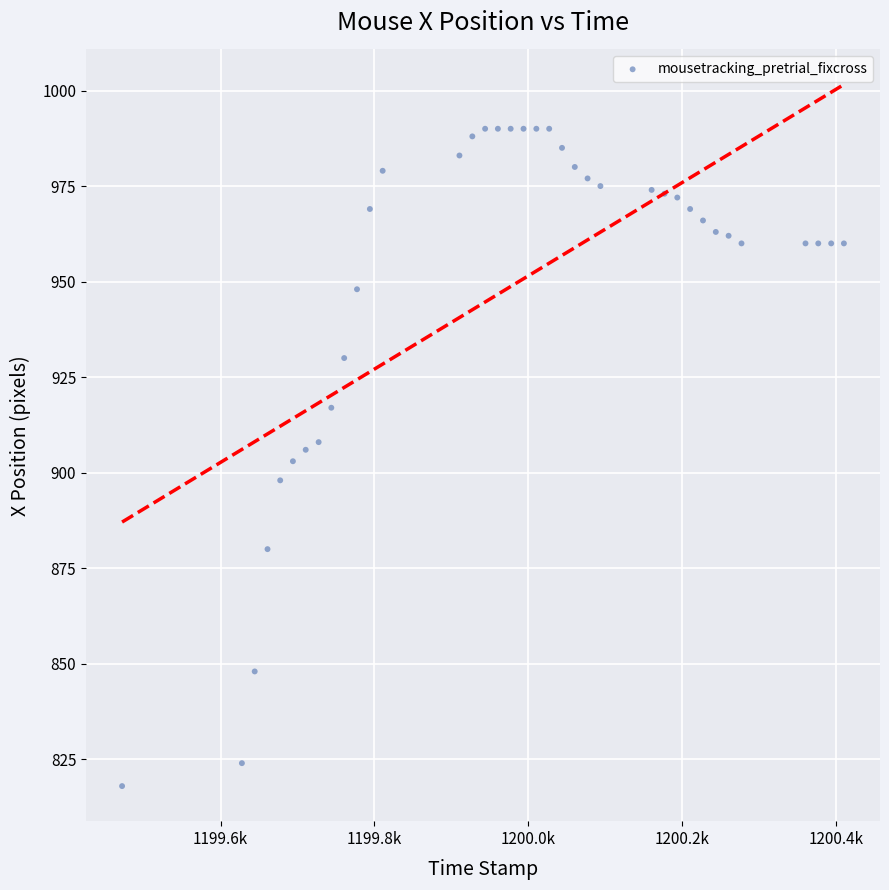

What is the range of Y values (max minus min)?

172